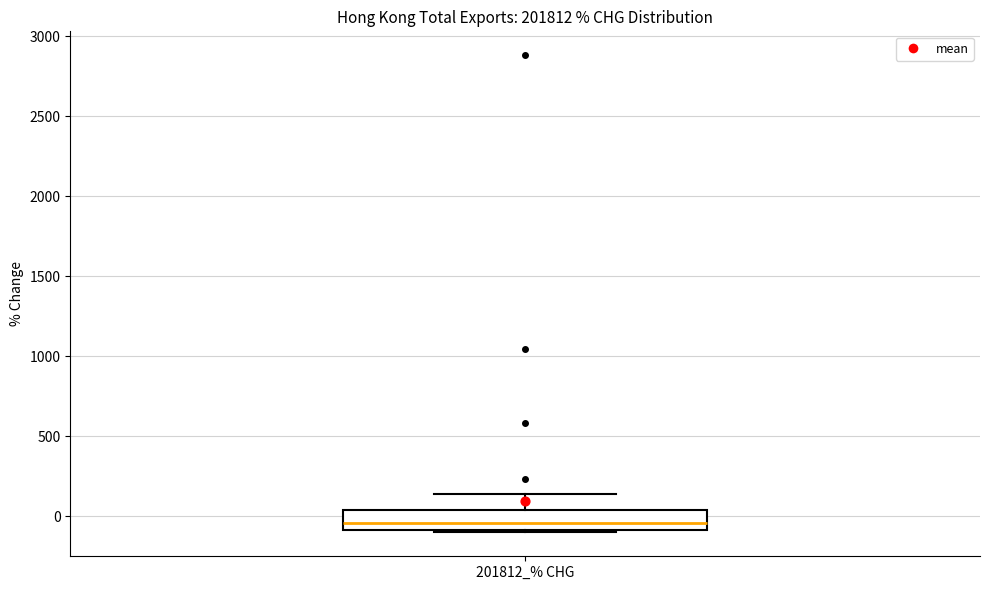

Transcribe this box plot: give where the median line is, the range the box spans, and where the two whiskers end, as read against the y-axis. The values are not printed on the chart, so give them approximately, as read against the axis.

median -50, box -100 to 50, whiskers -100 (just below the box's lower edge) to 150